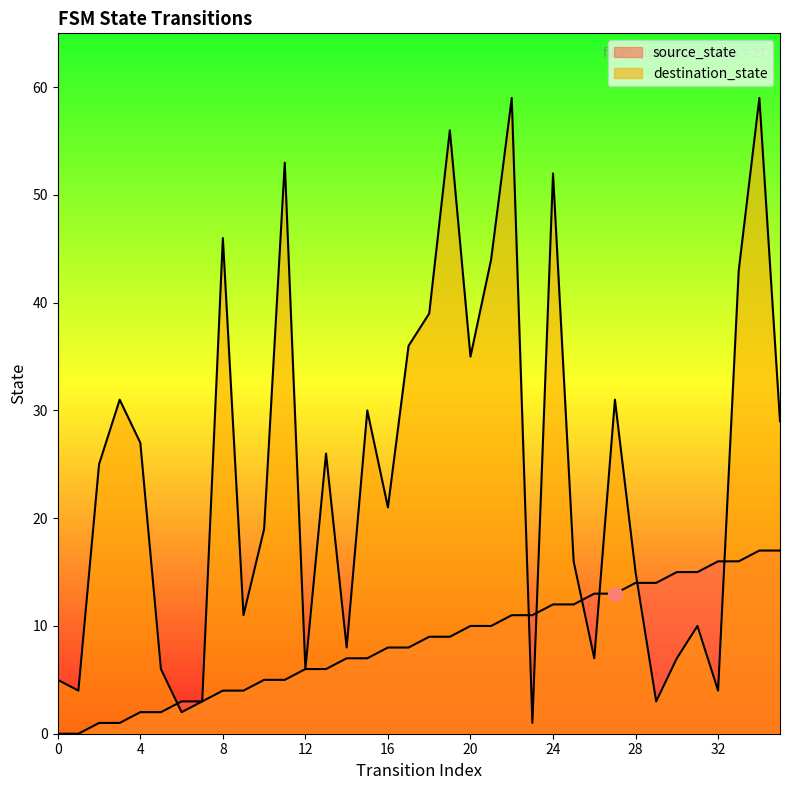

True or false: source_state has more than 0 points higher than both neighbors.

False